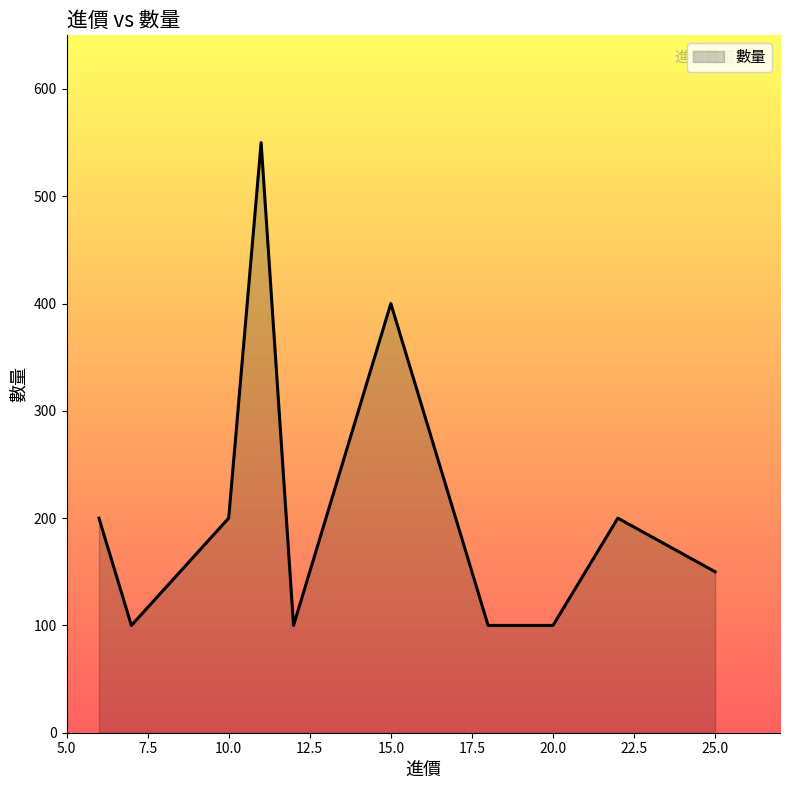

How many lines are shown in the chart?

1